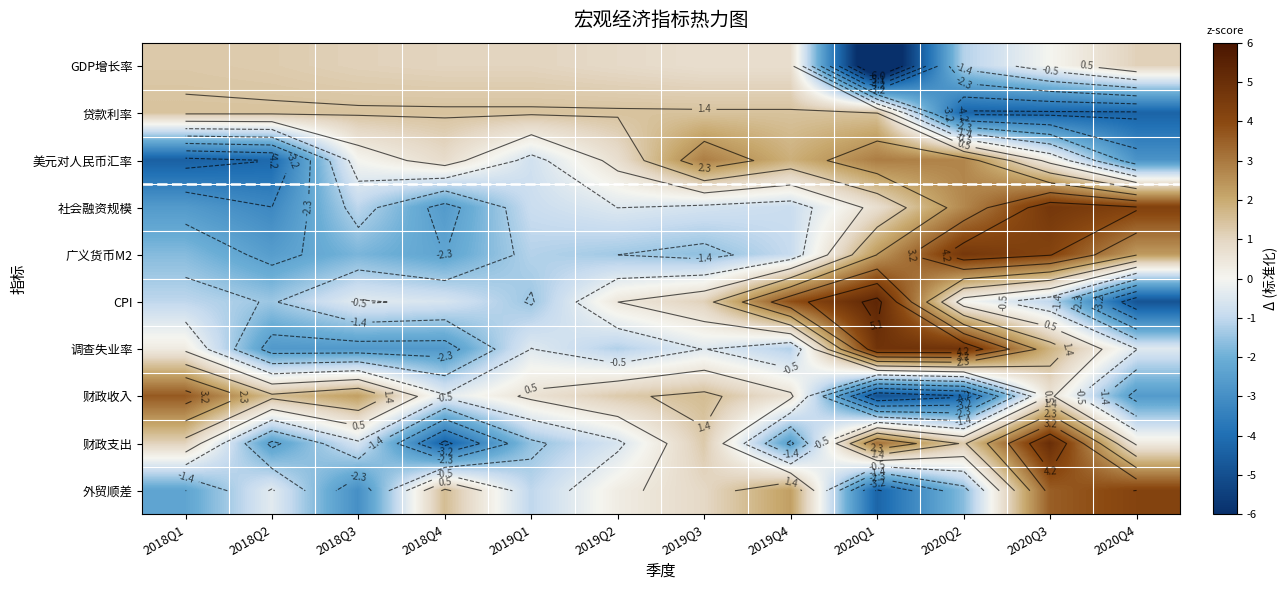

Which category has the highest value in the 美元对人民币汇率 series?

2020Q1